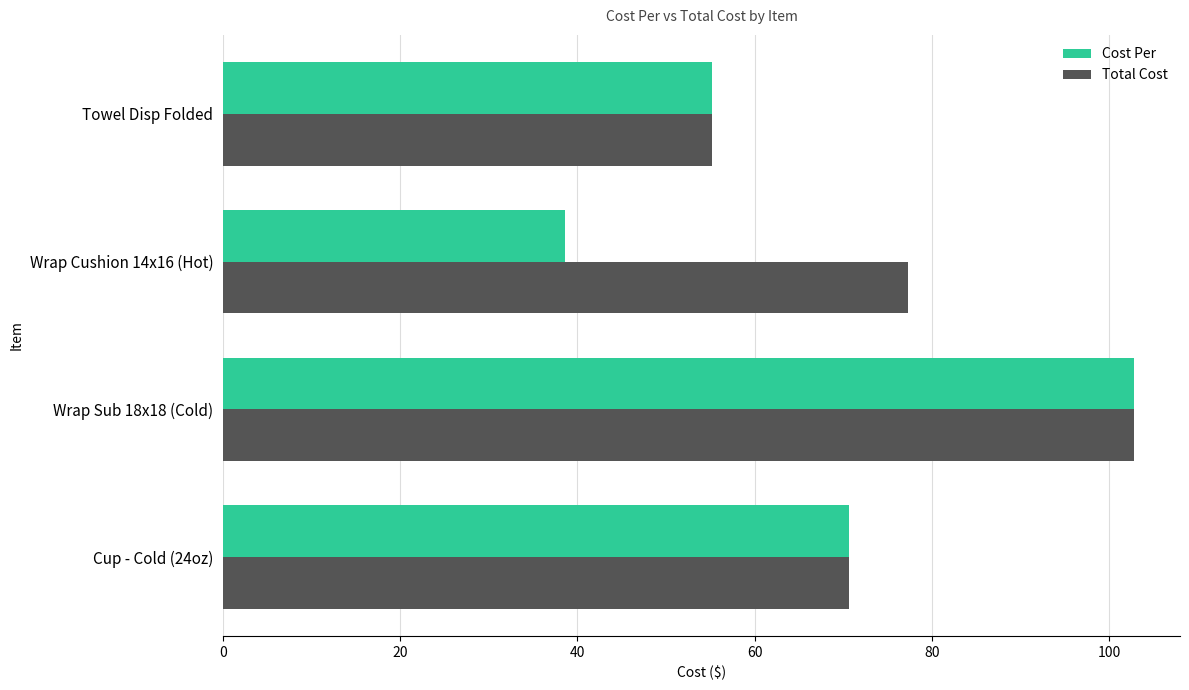

True or false: Total Cost has a value of 109.6 at Wrap Cushion 14x16 (Hot).

False